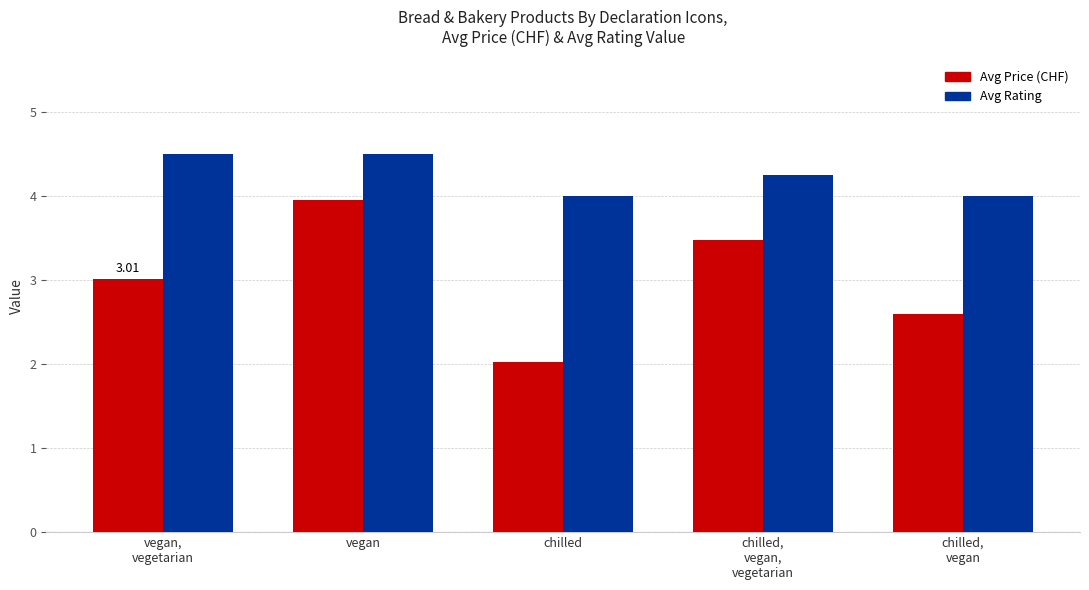

Which category has the lowest value in the Avg Price (CHF) series?

chilled